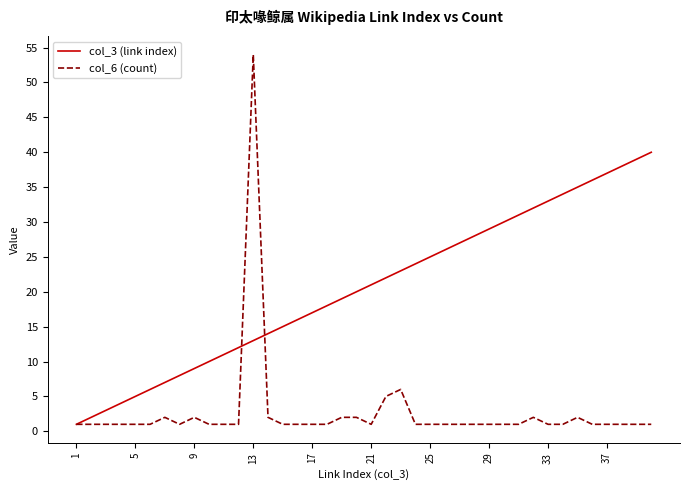

Which series has the widest spread of values?

col_6 (count)